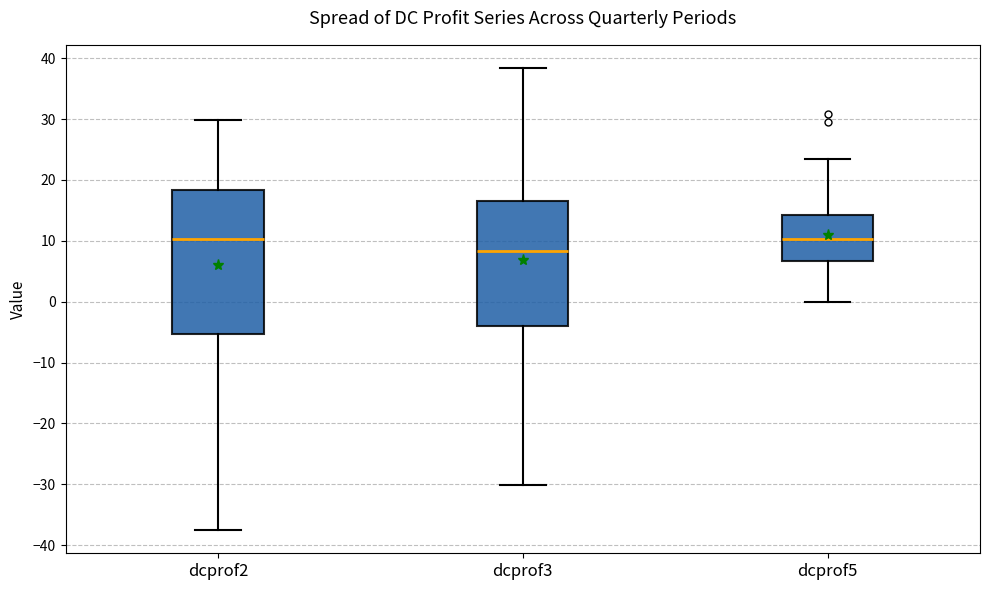

Which box has the lowest median line?

dcprof3